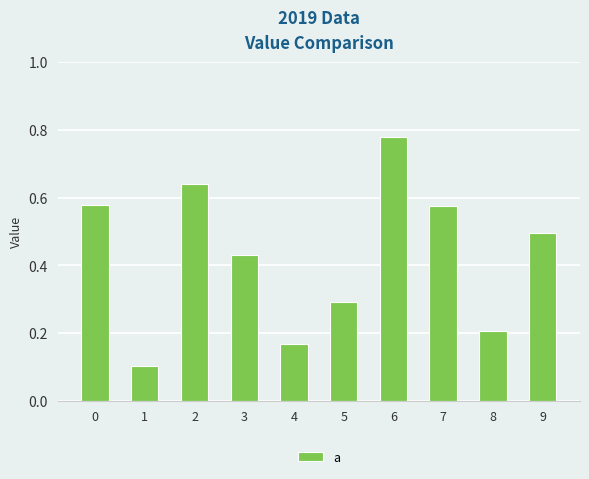

Does the chart contain stacked bars?

No